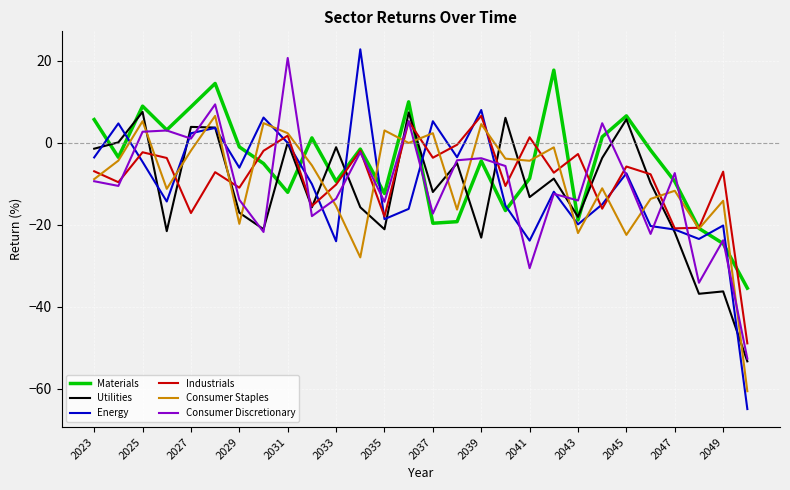

Which series has the largest range (max minus min)?

Energy